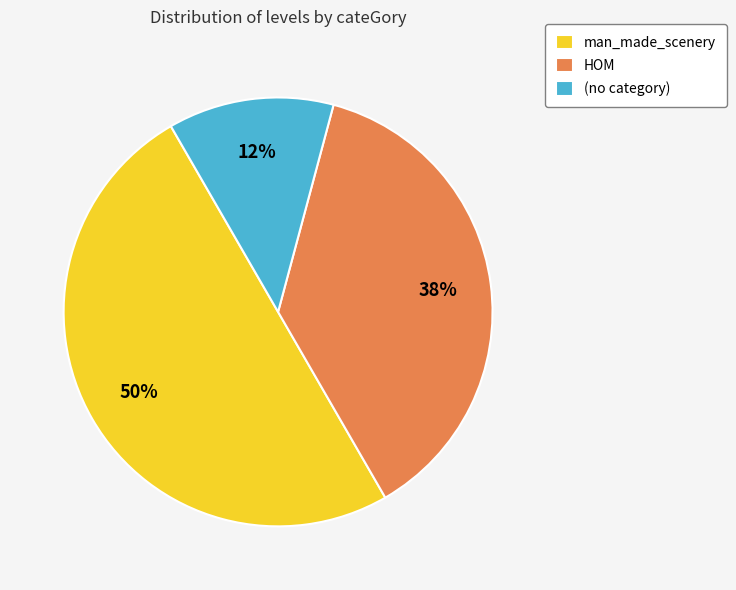

The man_made_scenery slice represents 59% of the pie. True or false?

False